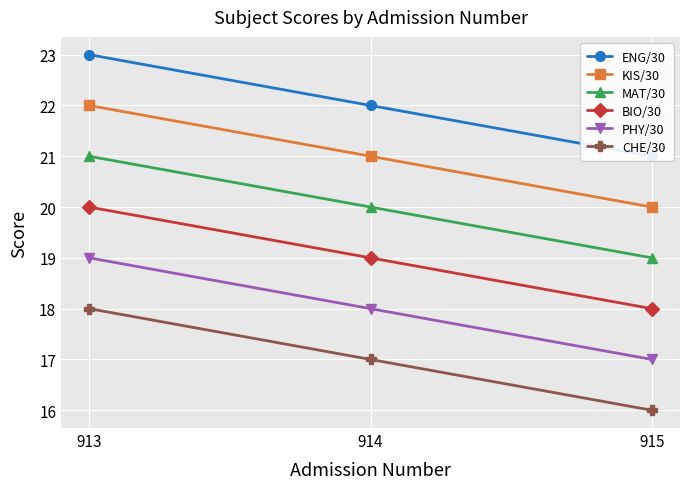

How many data points in KIS/30 are less than 21?

1